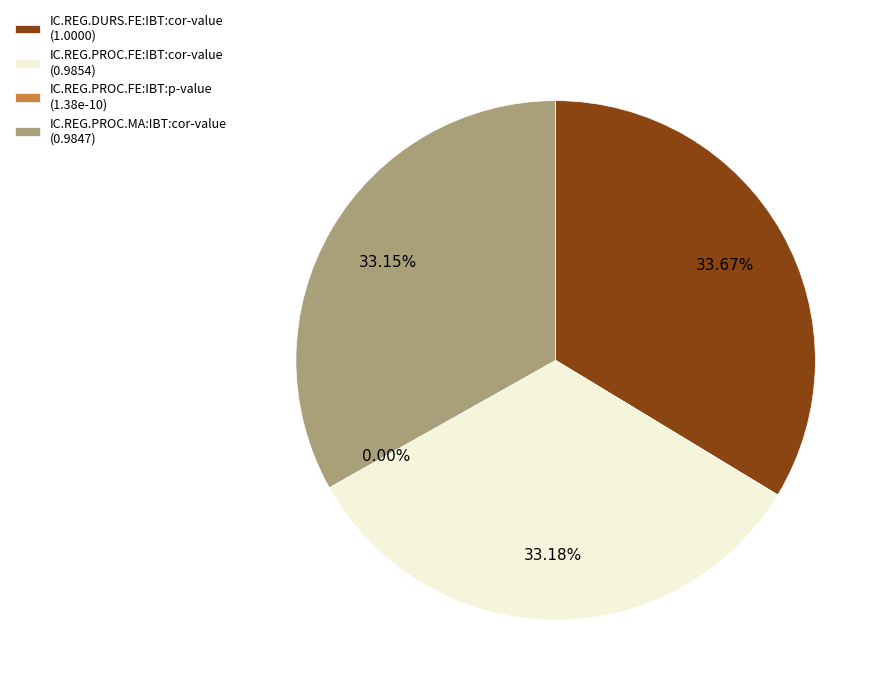

Is it true that IC.REG.PROC.FE:IBT:p-value is 0% of the pie?

True